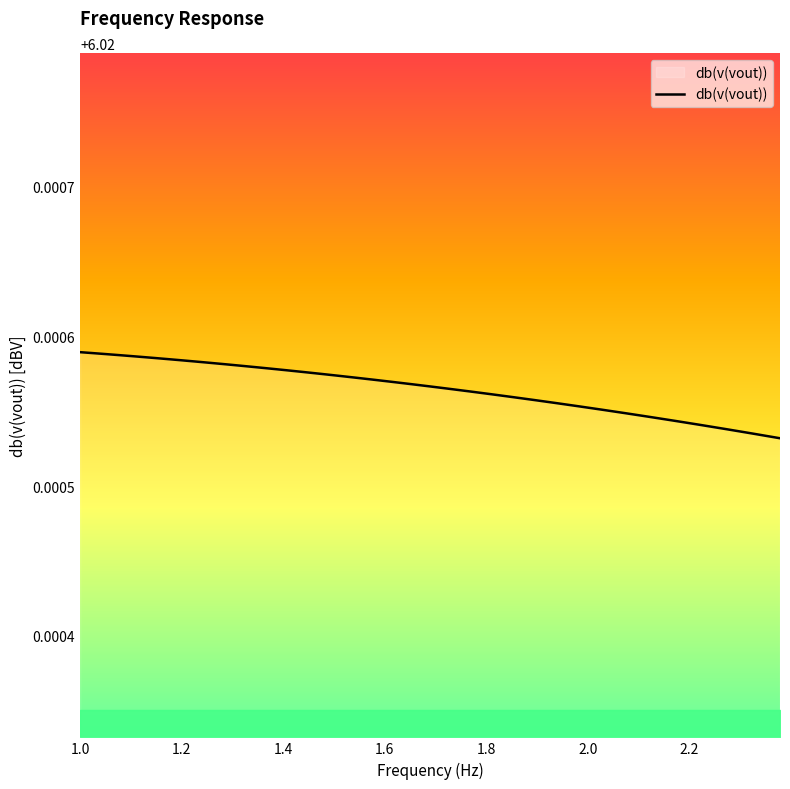

What is the maximum value shown in the chart?

6.0